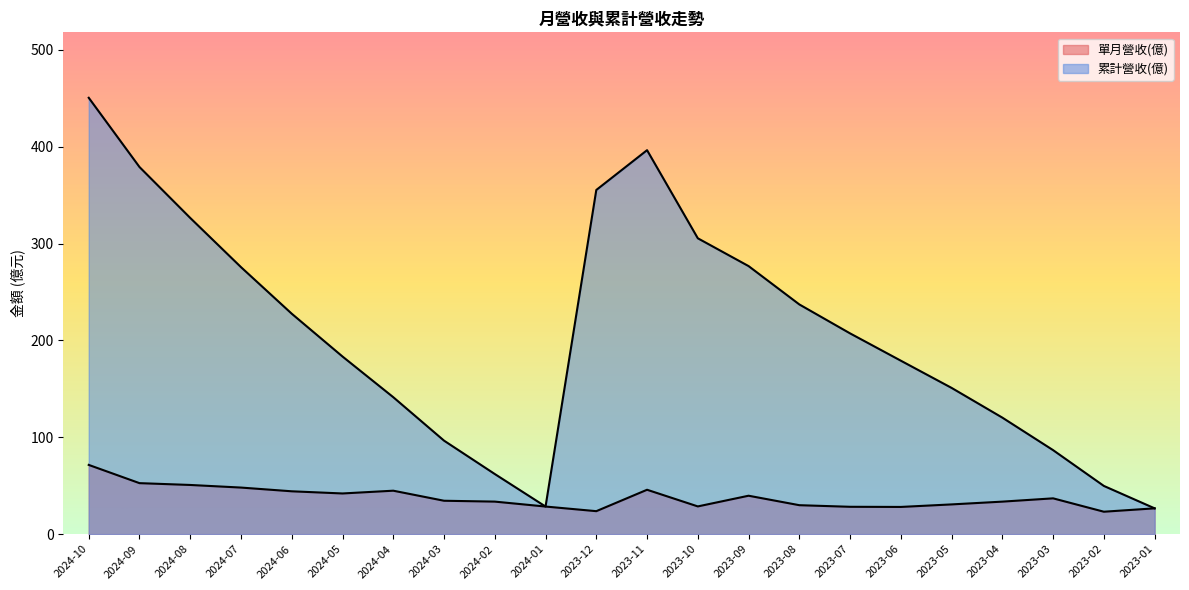

The 累計營收(億) series shows 396.5 at 2023-11. True or false?

True